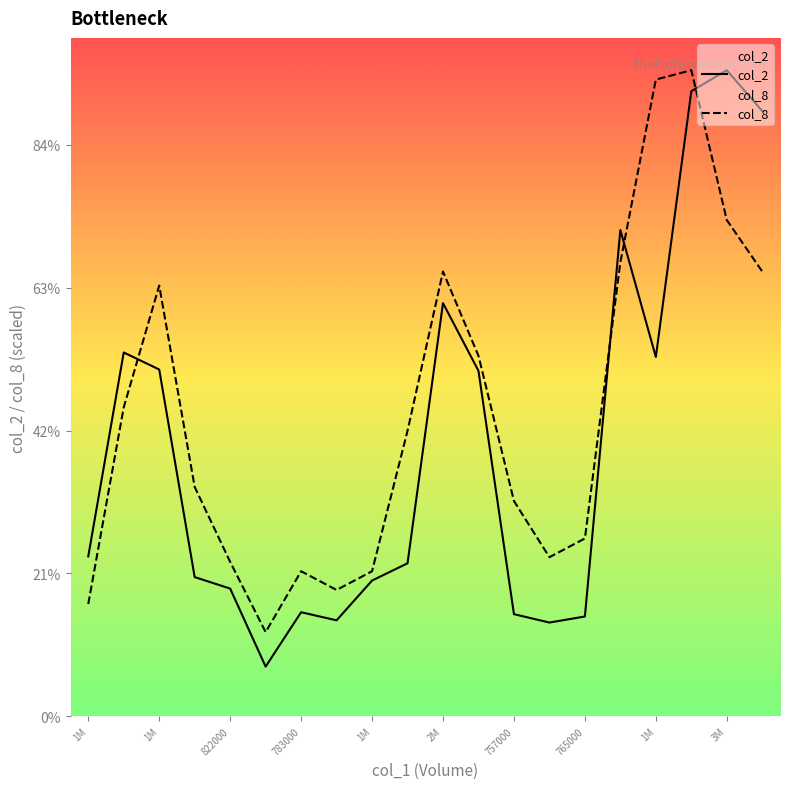

At 822000, list the series in order from smallest to largest.

col_2, col_8